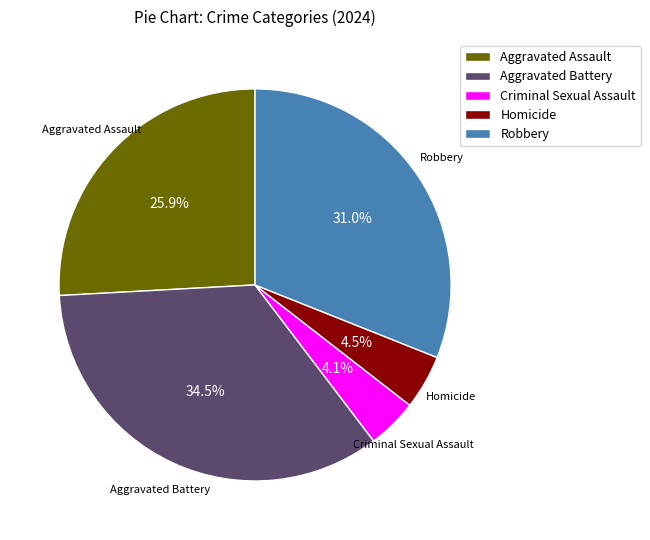

What is the total percentage of Criminal Sexual Assault and Aggravated Battery?

38.6%